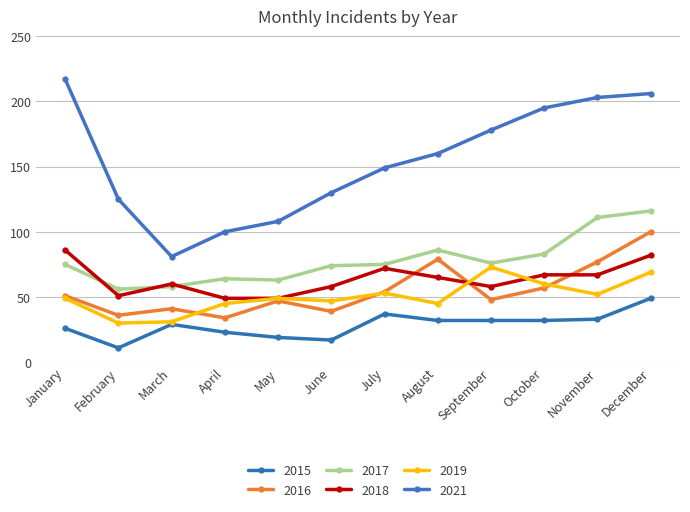

True or false: 2018 and 2021 cross at least once.

False